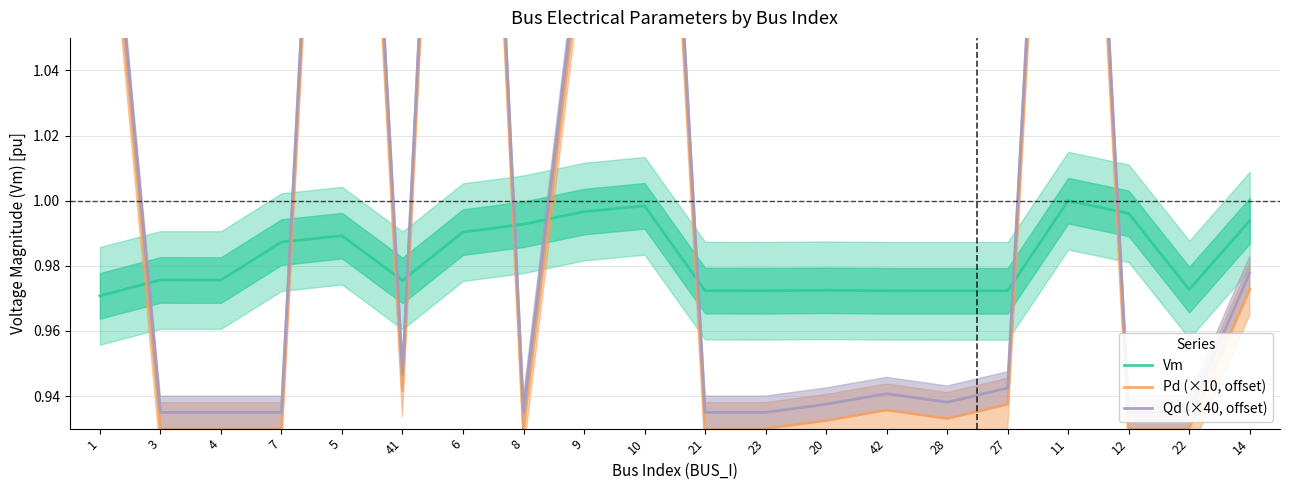

What is the minimum value shown in the chart?

0.9